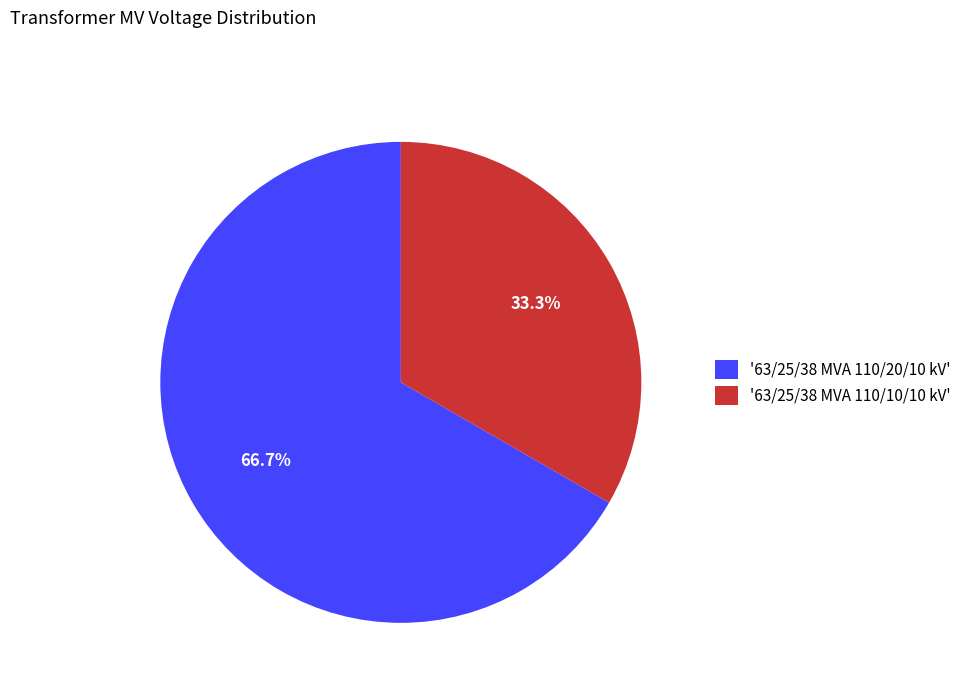

Between '63/25/38 MVA 110/20/10 kV' and '63/25/38 MVA 110/10/10 kV', which is larger?

'63/25/38 MVA 110/20/10 kV'